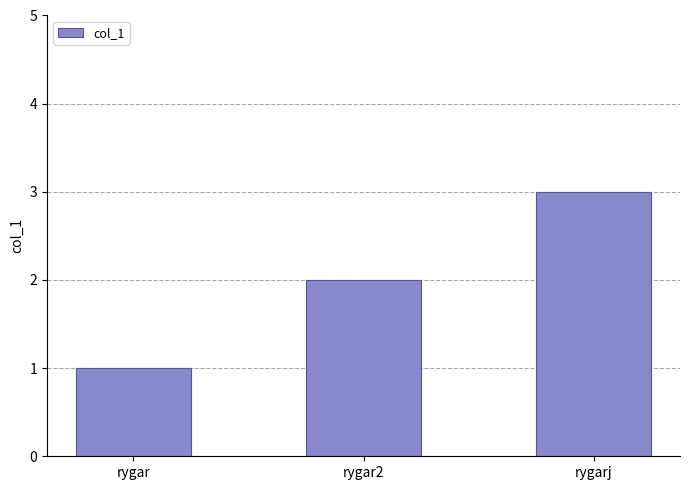

Reading left to right, what are all the values shown in this chart?

rygar=1	rygar2=2	rygarj=3